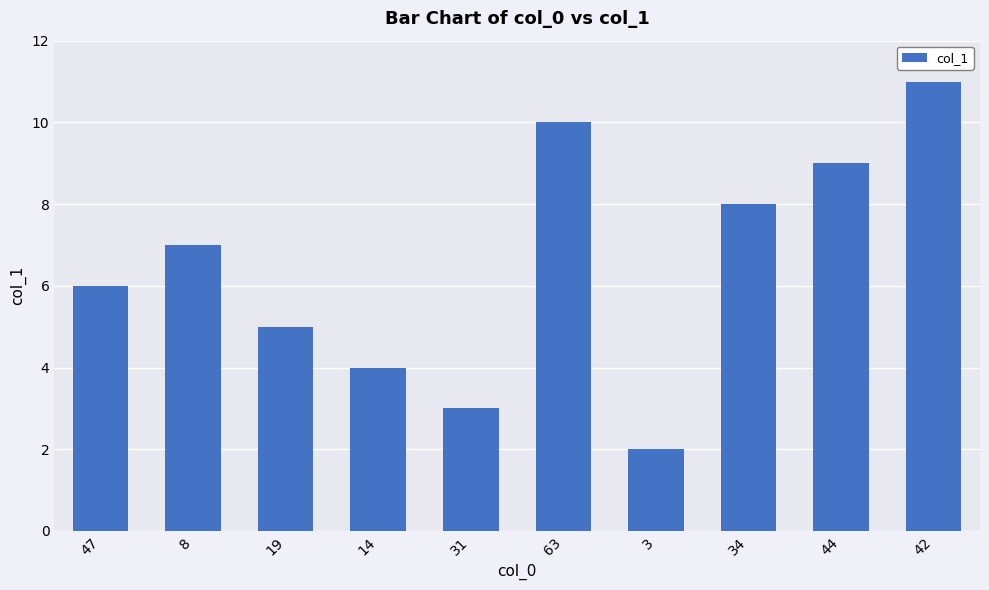

What is the label of the 3rd bar from the right?

34